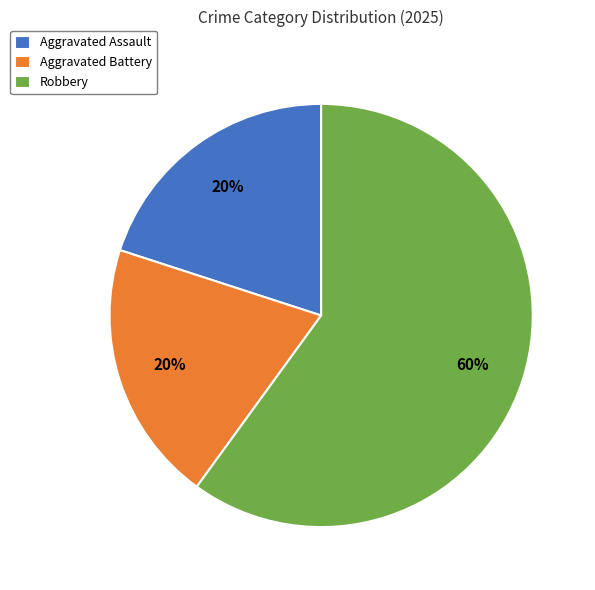

Do Aggravated Battery and Aggravated Assault together represent more than half of the pie?

No